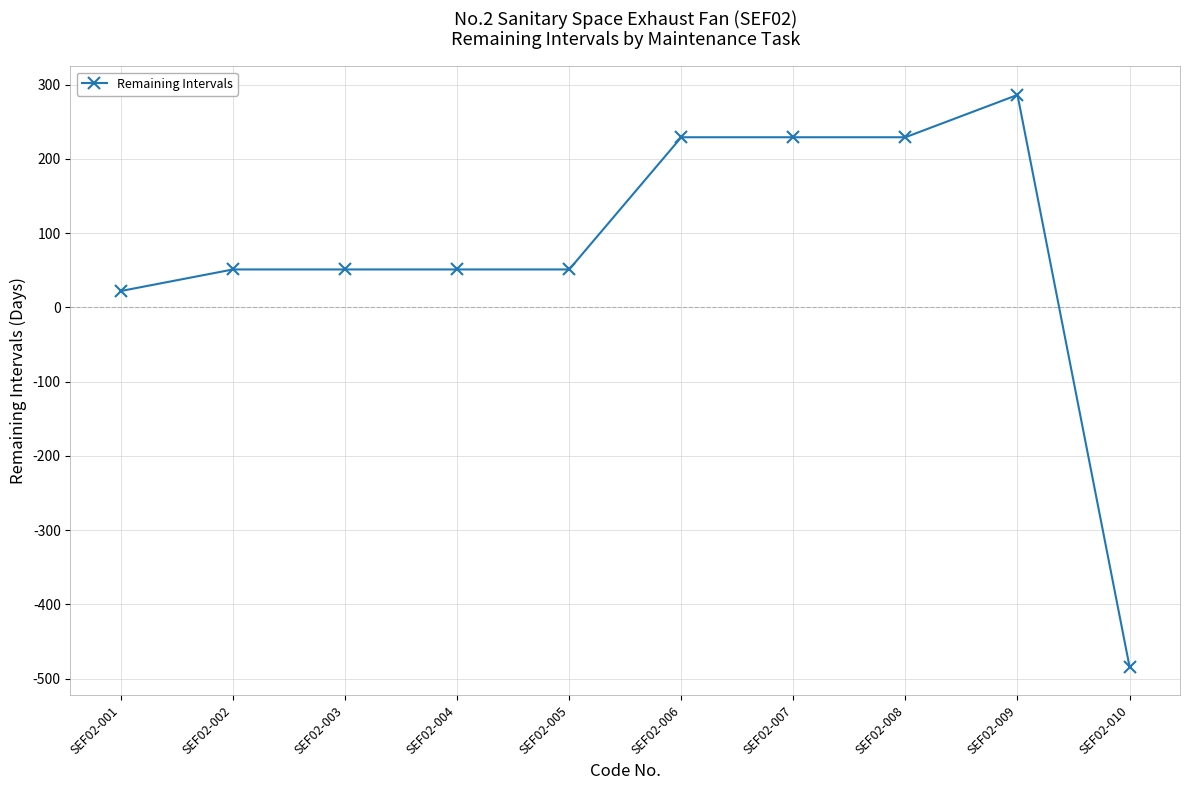

What is the difference between the values at SEF02-001 and SEF02-008?

207